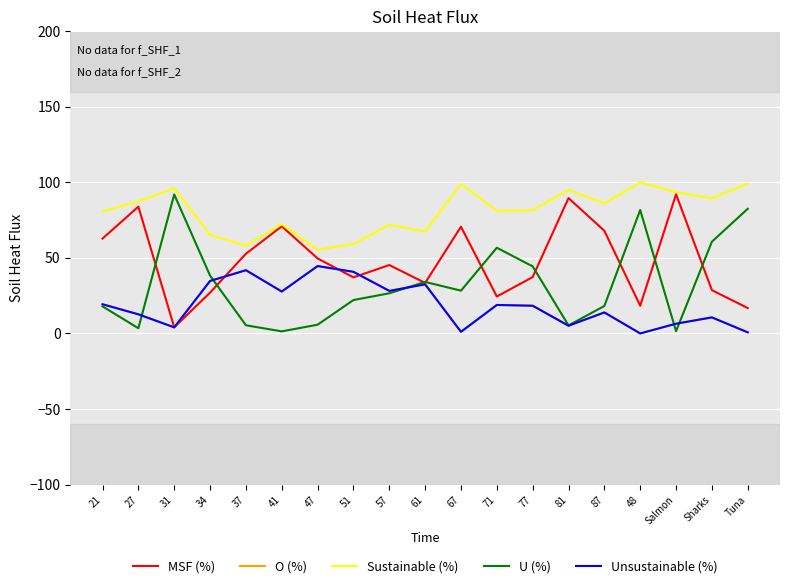

At which label does U (%) reach its peak?

31